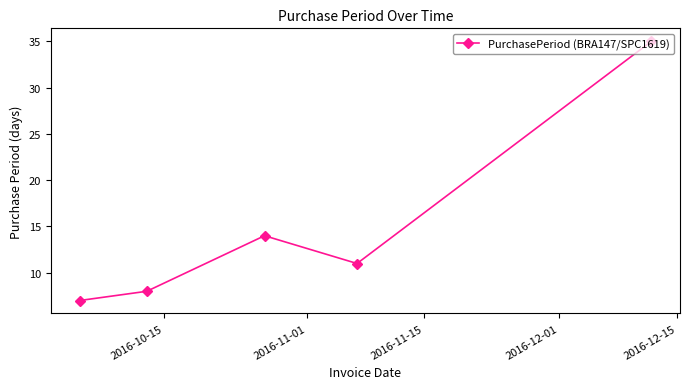

What is the smallest value displayed?

7